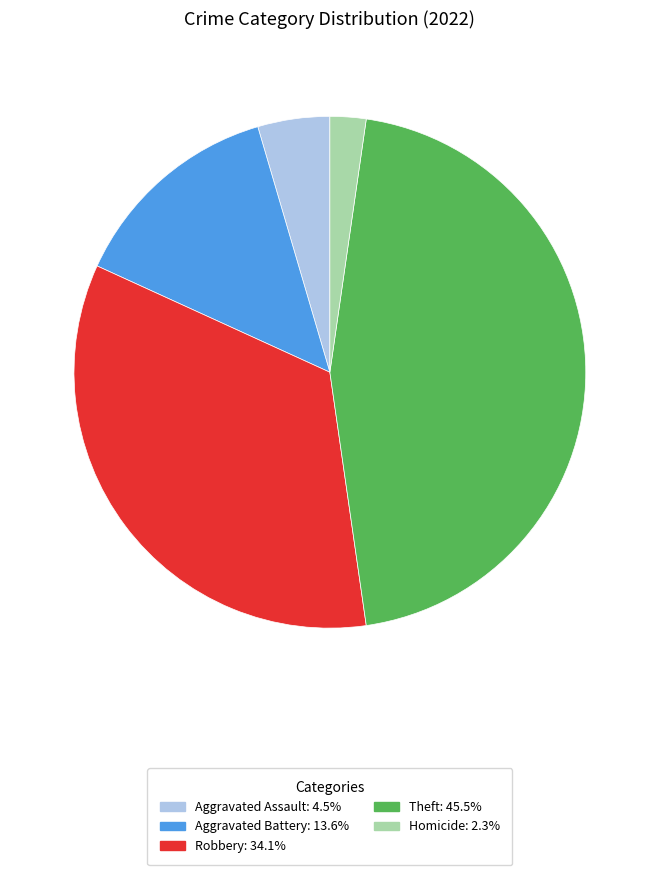

Count the number of slices in the pie.

5